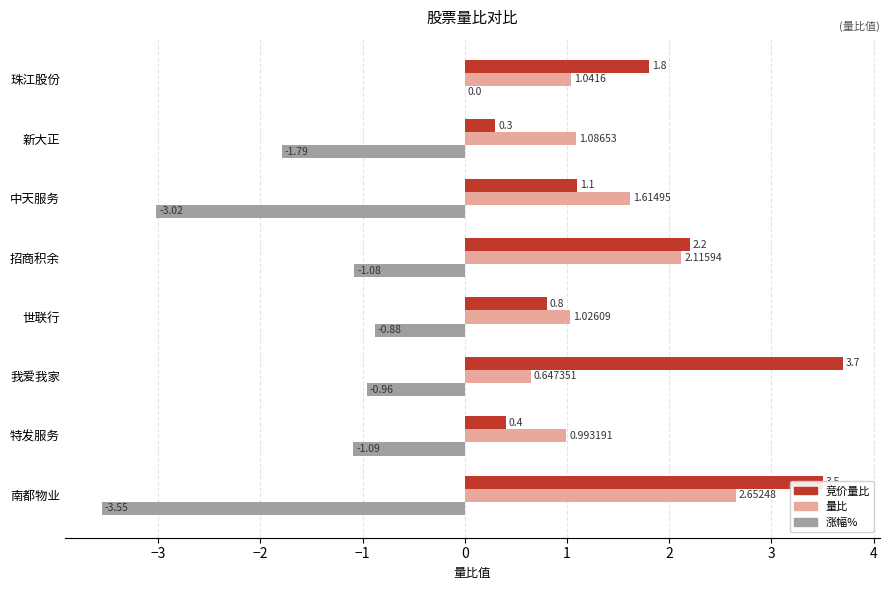

Which series has the largest total across all categories?

竞价量比